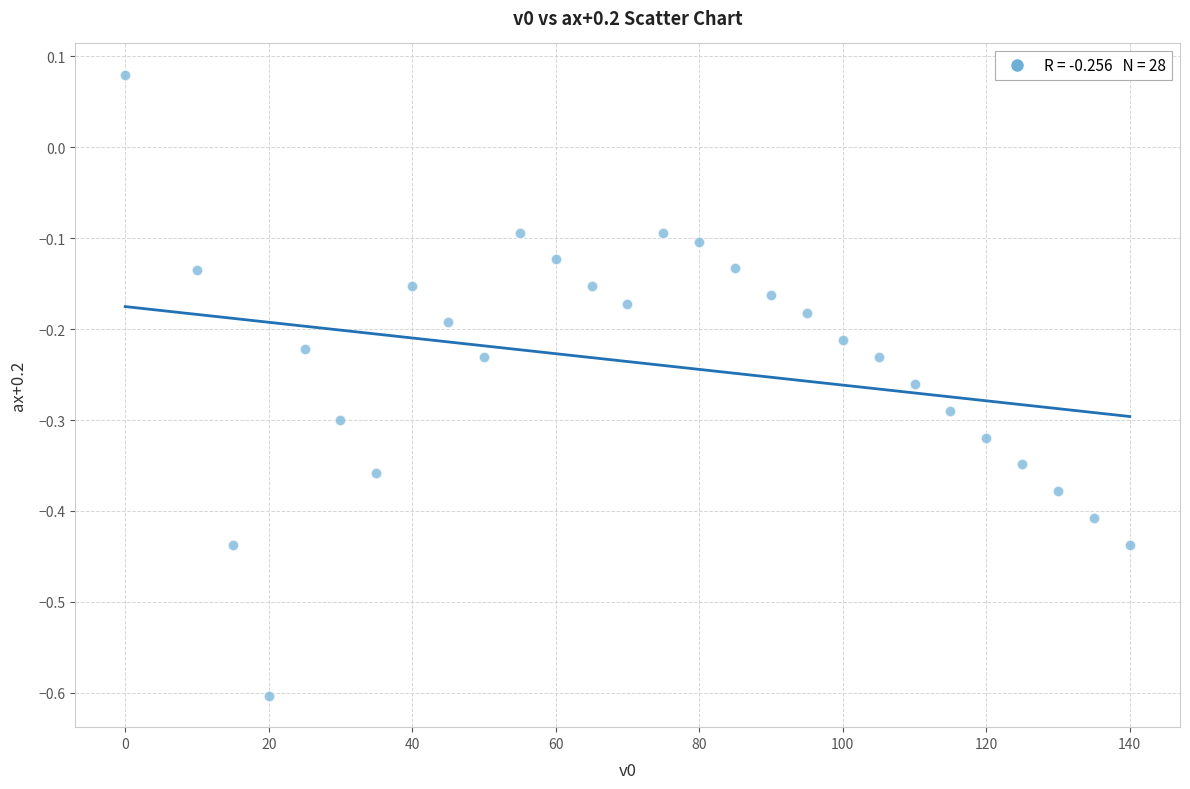

What is the range of Y values (max minus min)?

0.7